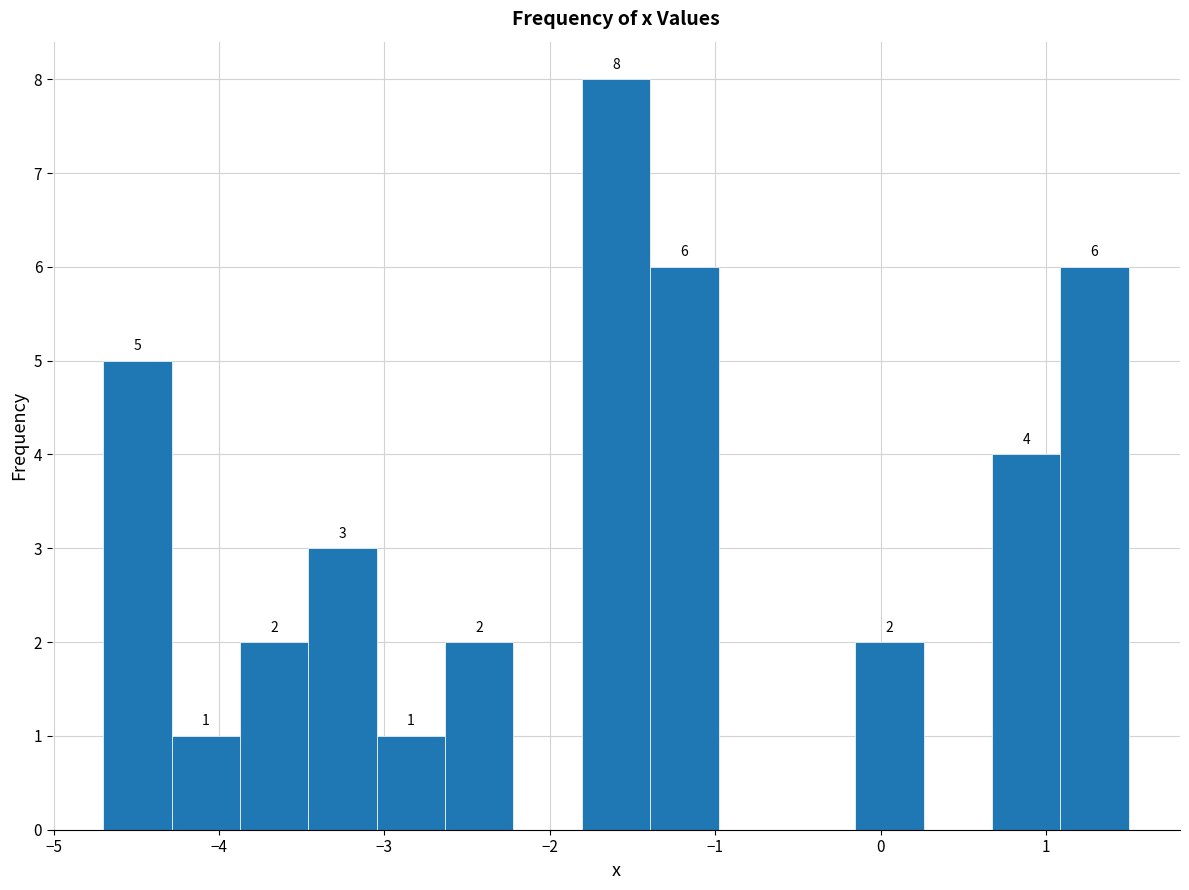

Which range on the x-axis has the tallest bar?

-1.8 to -1.4